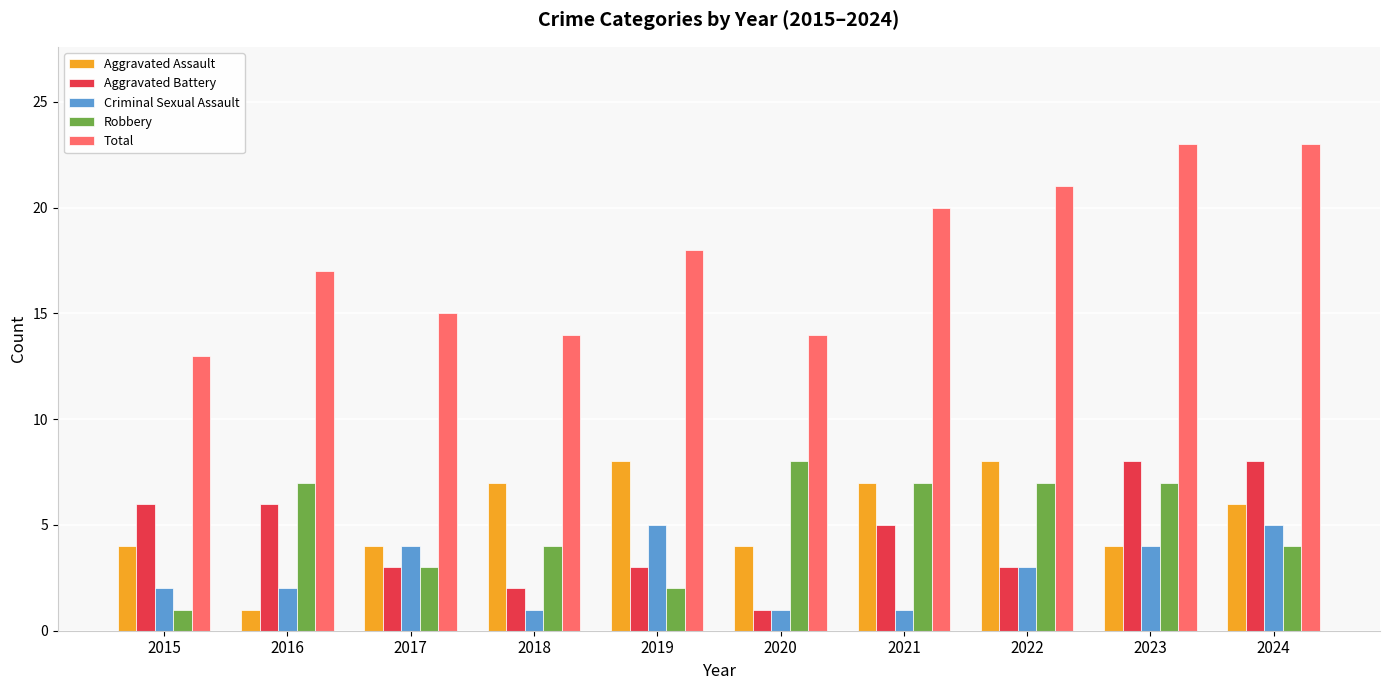

How many data points does each series have?

10